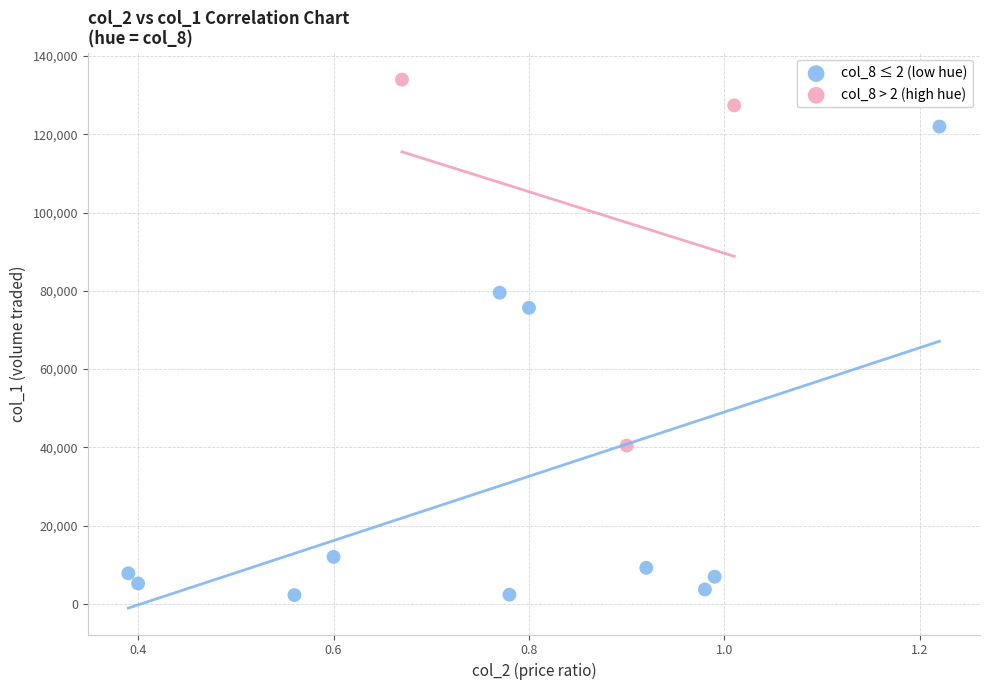

Which series reaches the maximum Y coordinate?

col_8 > 2 (high hue)